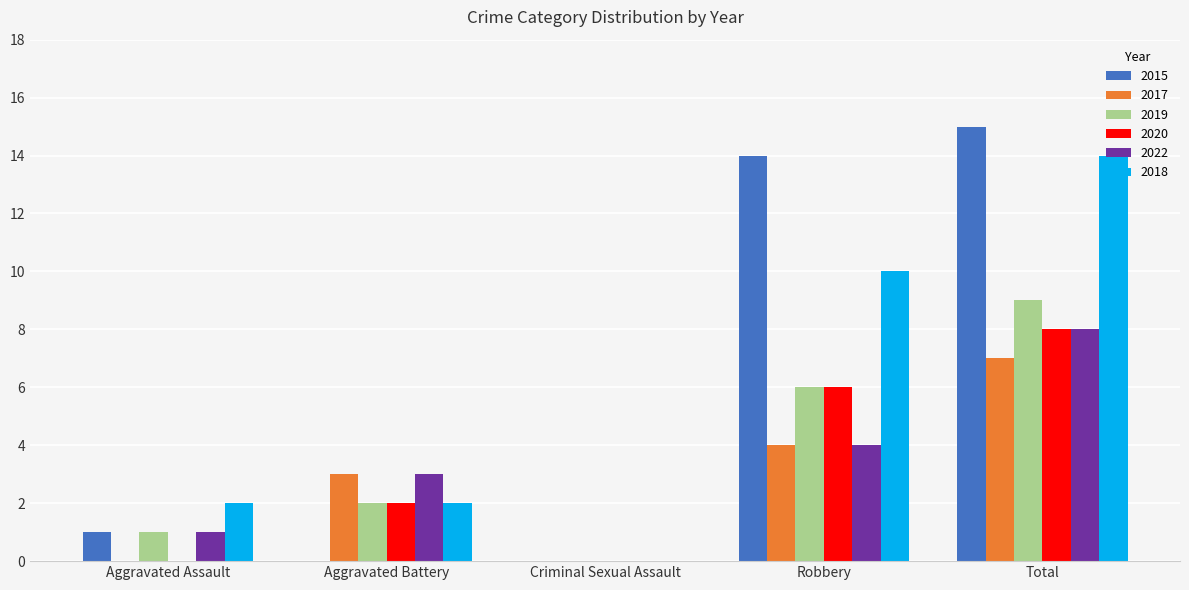

Which series changed the most between Aggravated Battery and Total?

2015